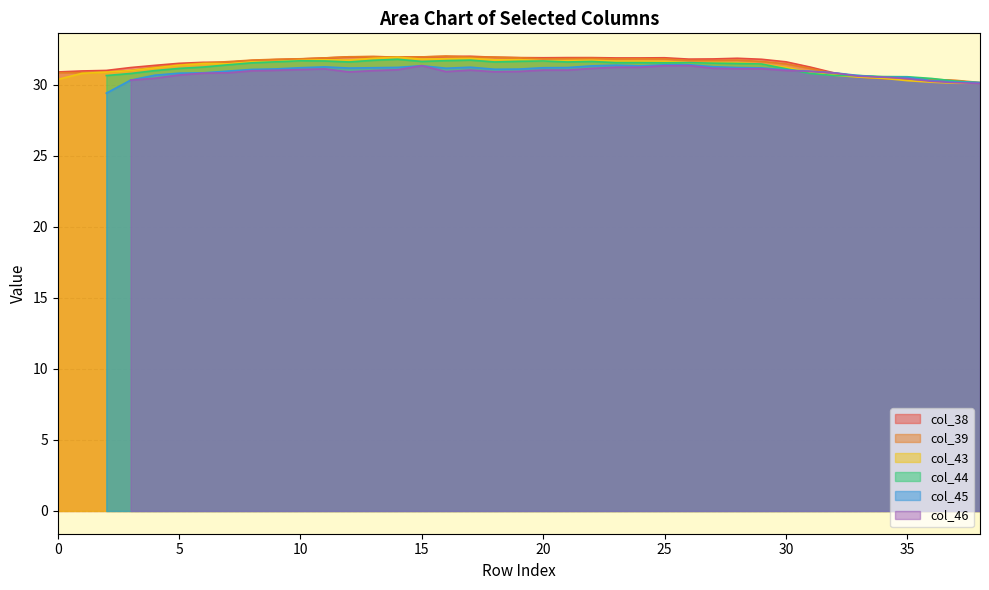

At which category does col_43 reach its first local peak?

11